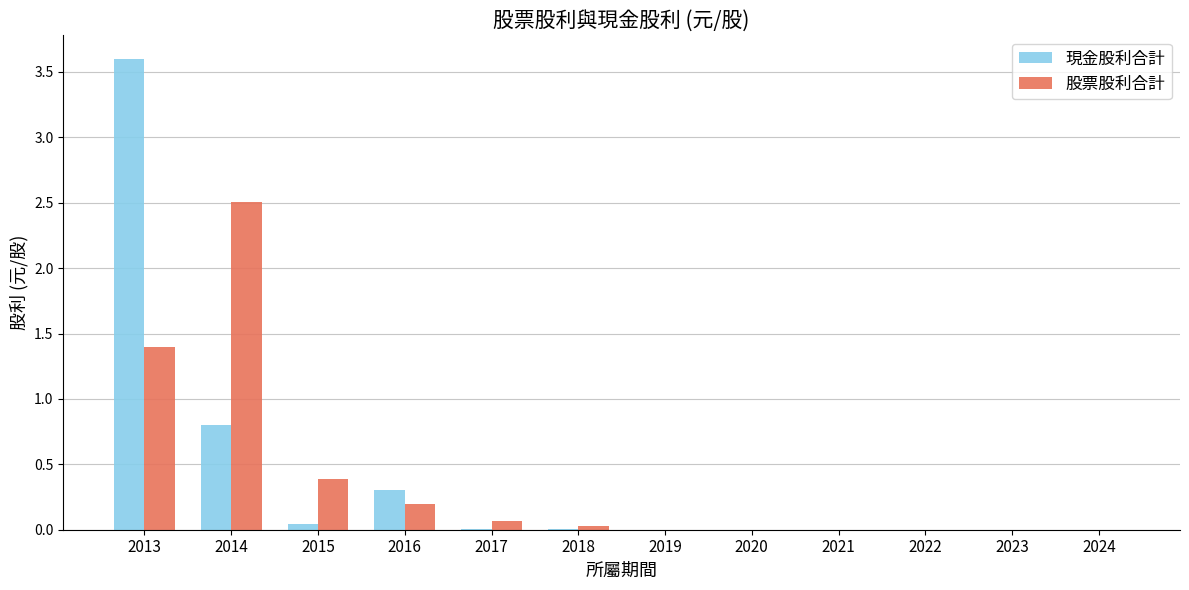

The 股票股利合計 series shows -1.6 at 2021. True or false?

False